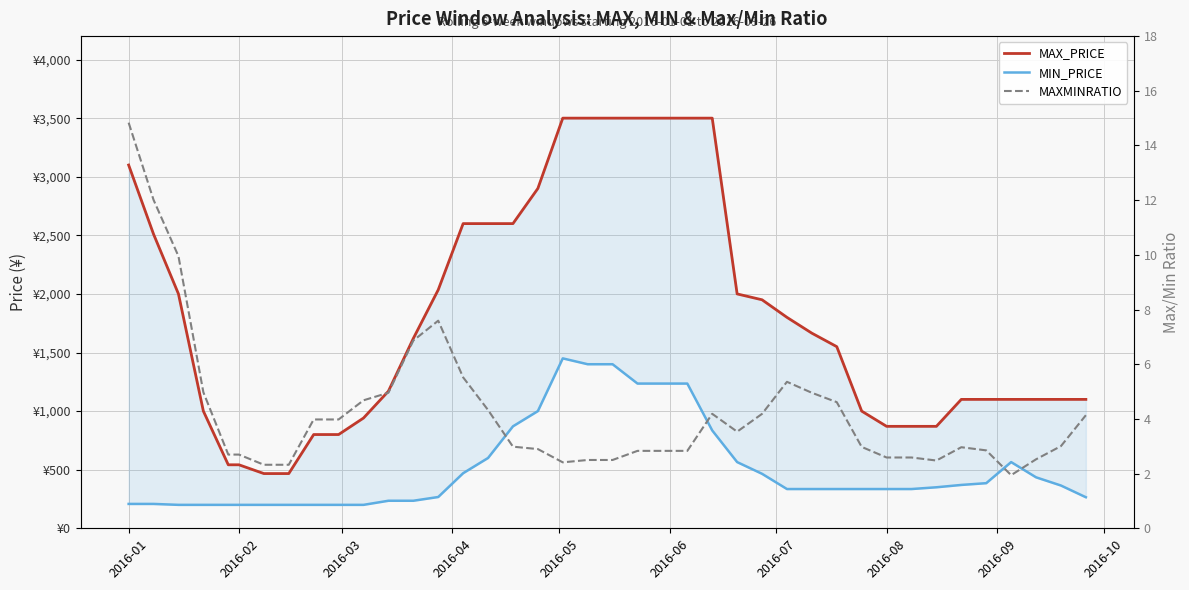

What is the sum of all MAXMINRATIO values?

170.4